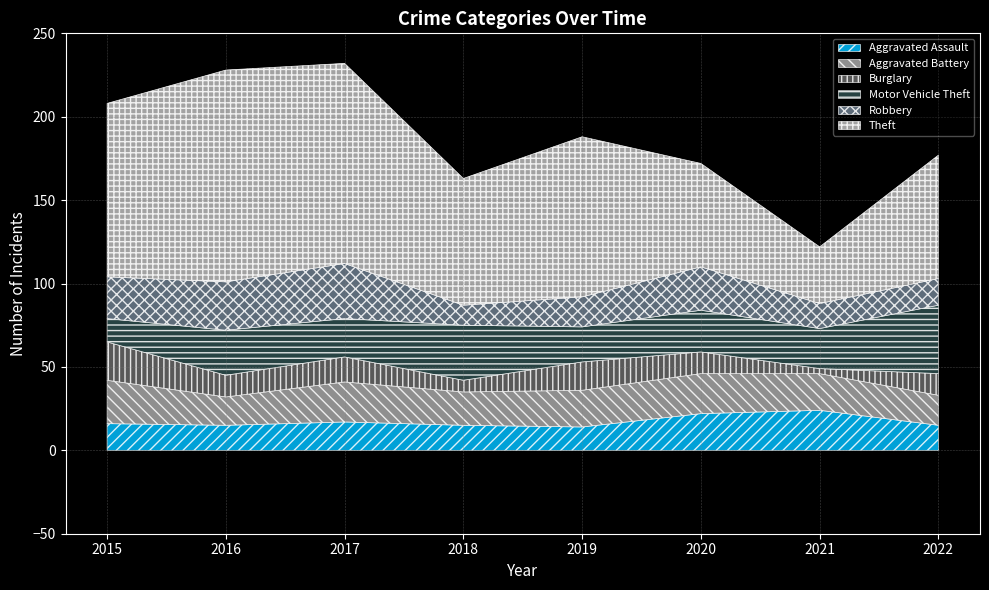

Where is the first local maximum for Motor Vehicle Theft?

2016